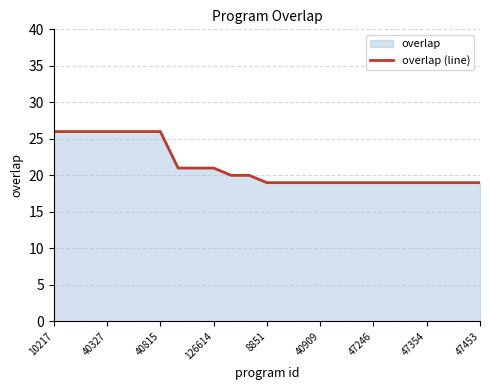

How many lines are shown in the chart?

1